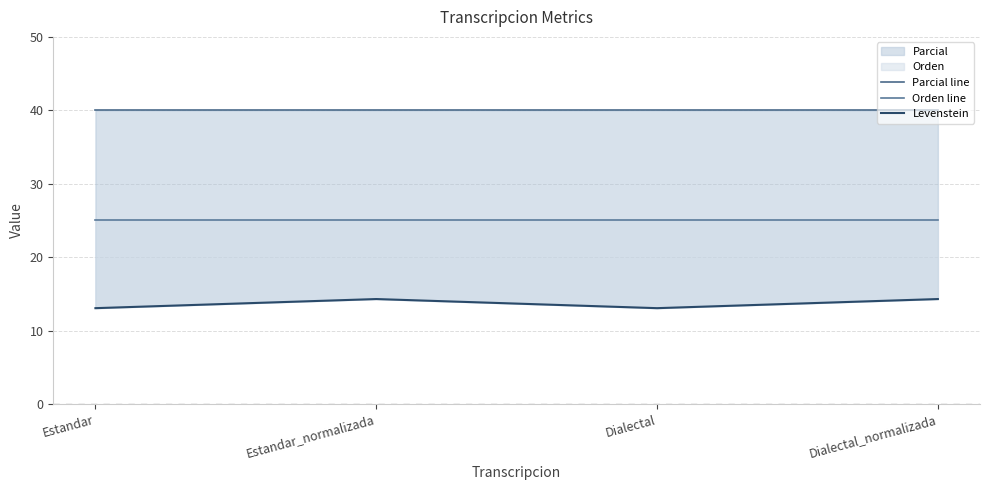

The Parcial line series shows 40.0 at Estandar. True or false?

True